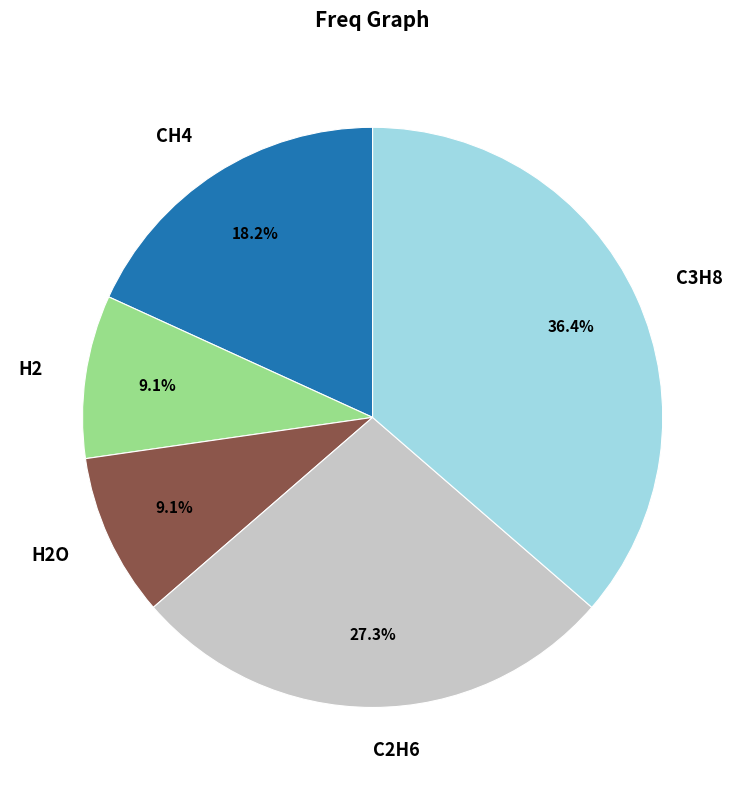

To the nearest percent, what is the average slice percentage?

20%